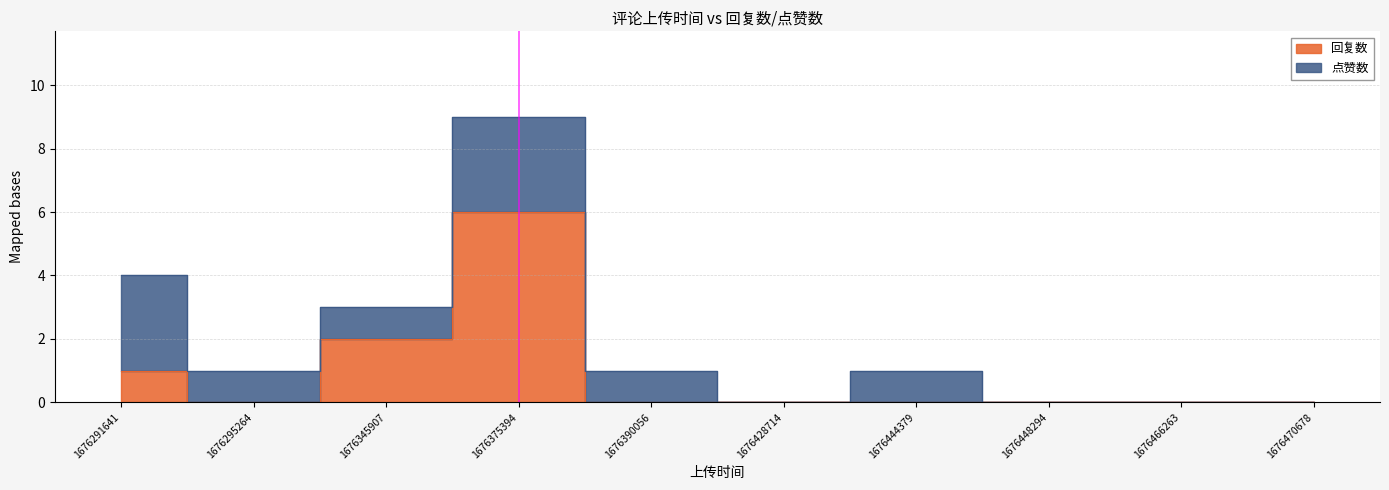

How many values are above zero?

3